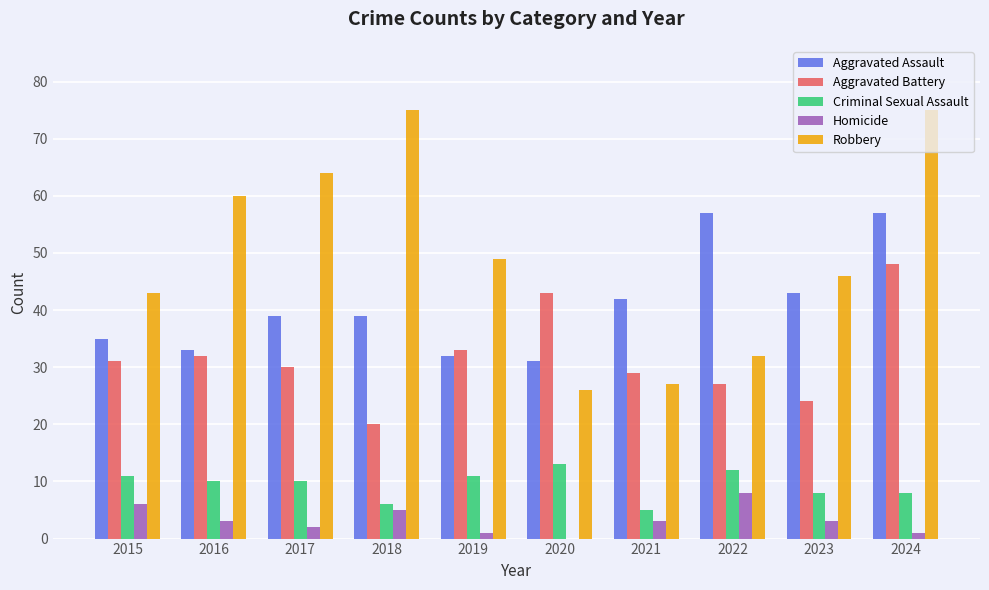

At which label is Robbery closest to 50?

2019